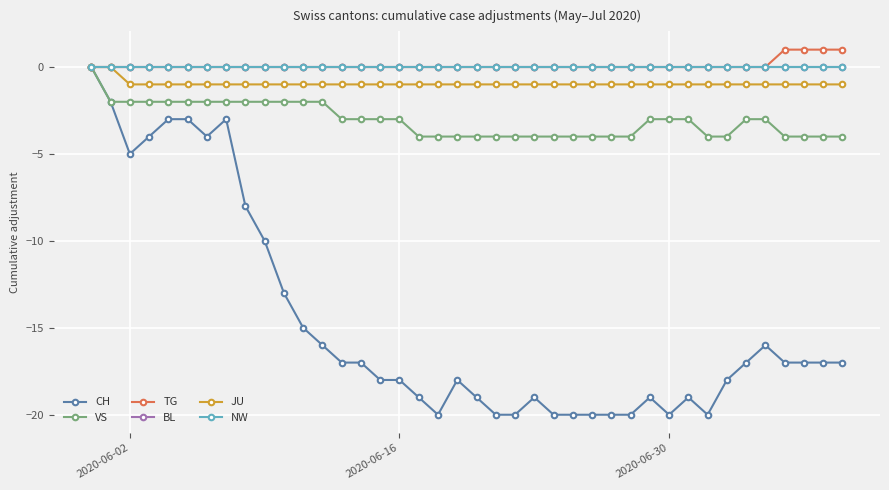

Does the chart have visible grid lines?

Yes